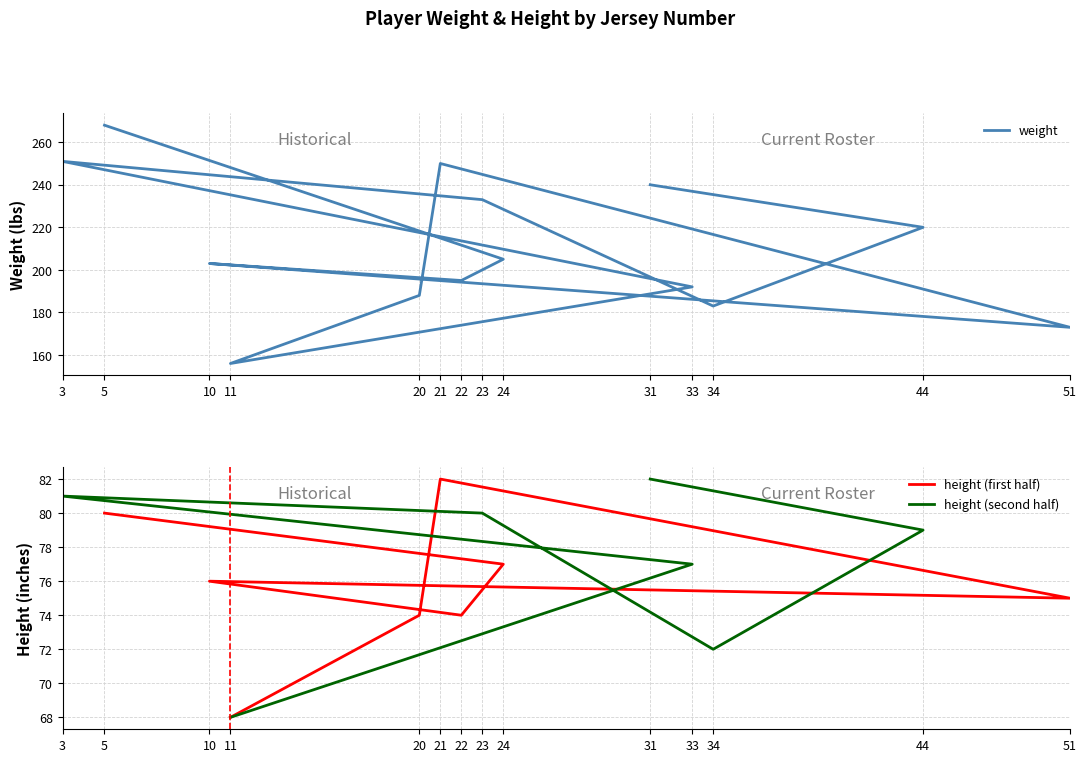

What is the sum of all values?

2957